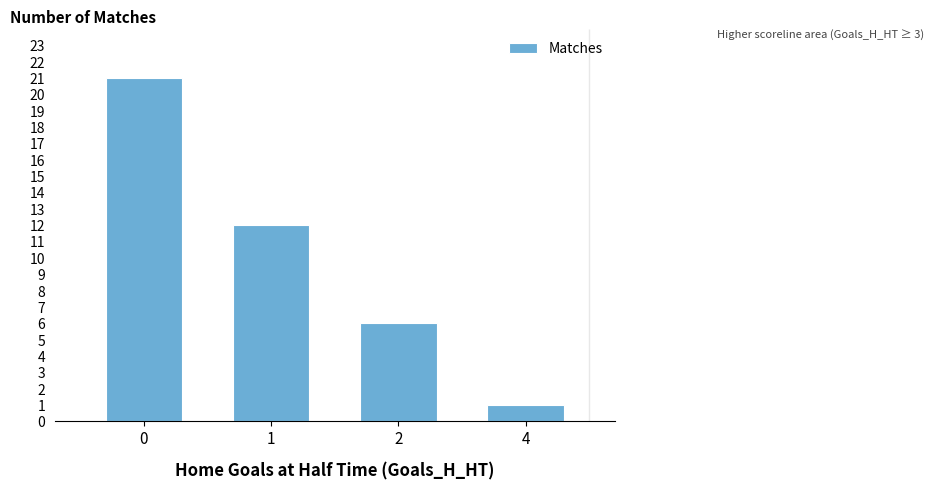

What is the value of the 3rd bar from the left?

6